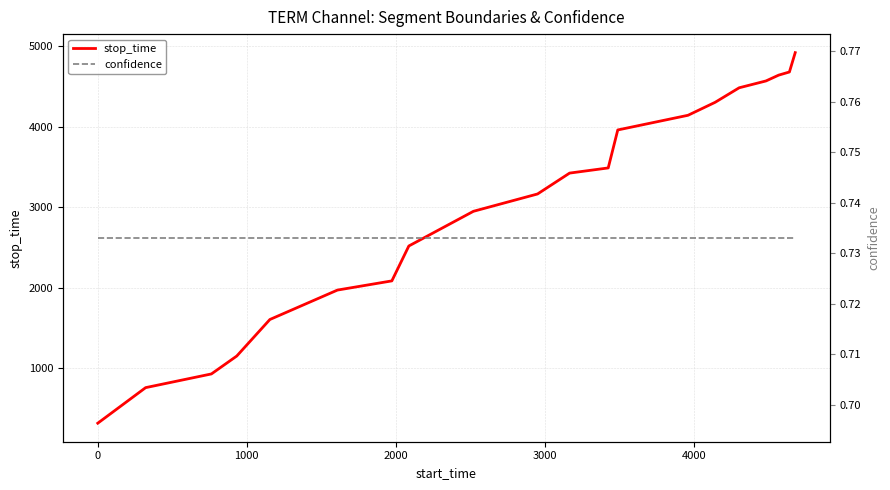

What is the highest value of the stop_time series?

4917